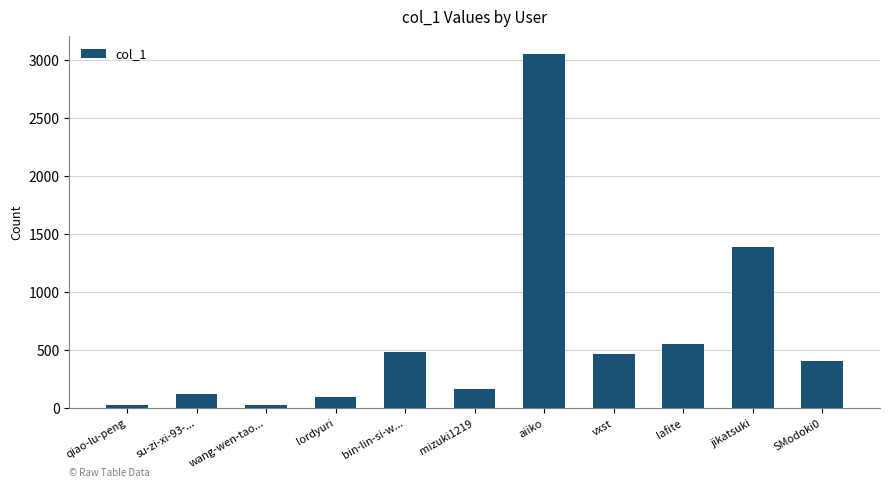

What is the maximum value shown in the chart?

3049